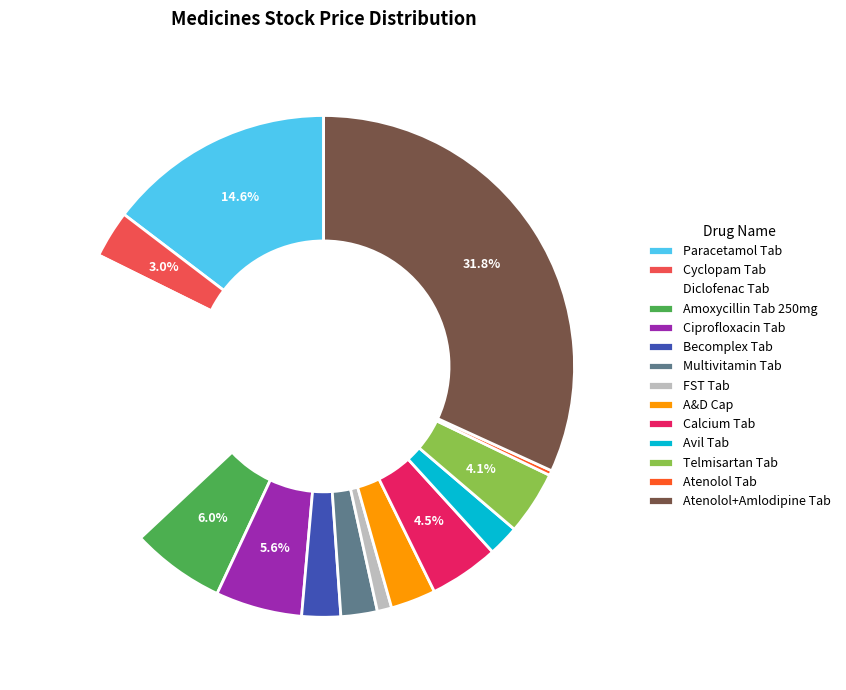

To the nearest percent, what is the difference between the Paracetamol Tab and Amoxycillin Tab 250mg slice percentages?

9%